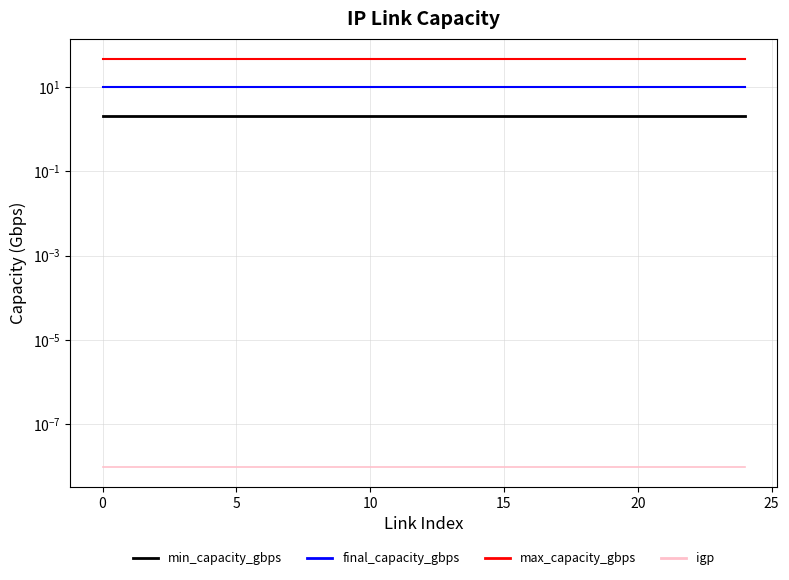

True or false: igp and min_capacity_gbps intersect in this chart.

False